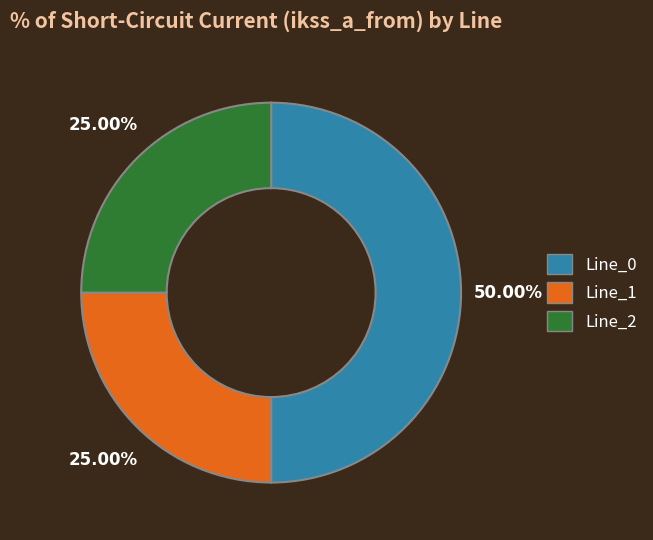

Combined, what portion of the pie is Line_2 and Line_1?

50.0%